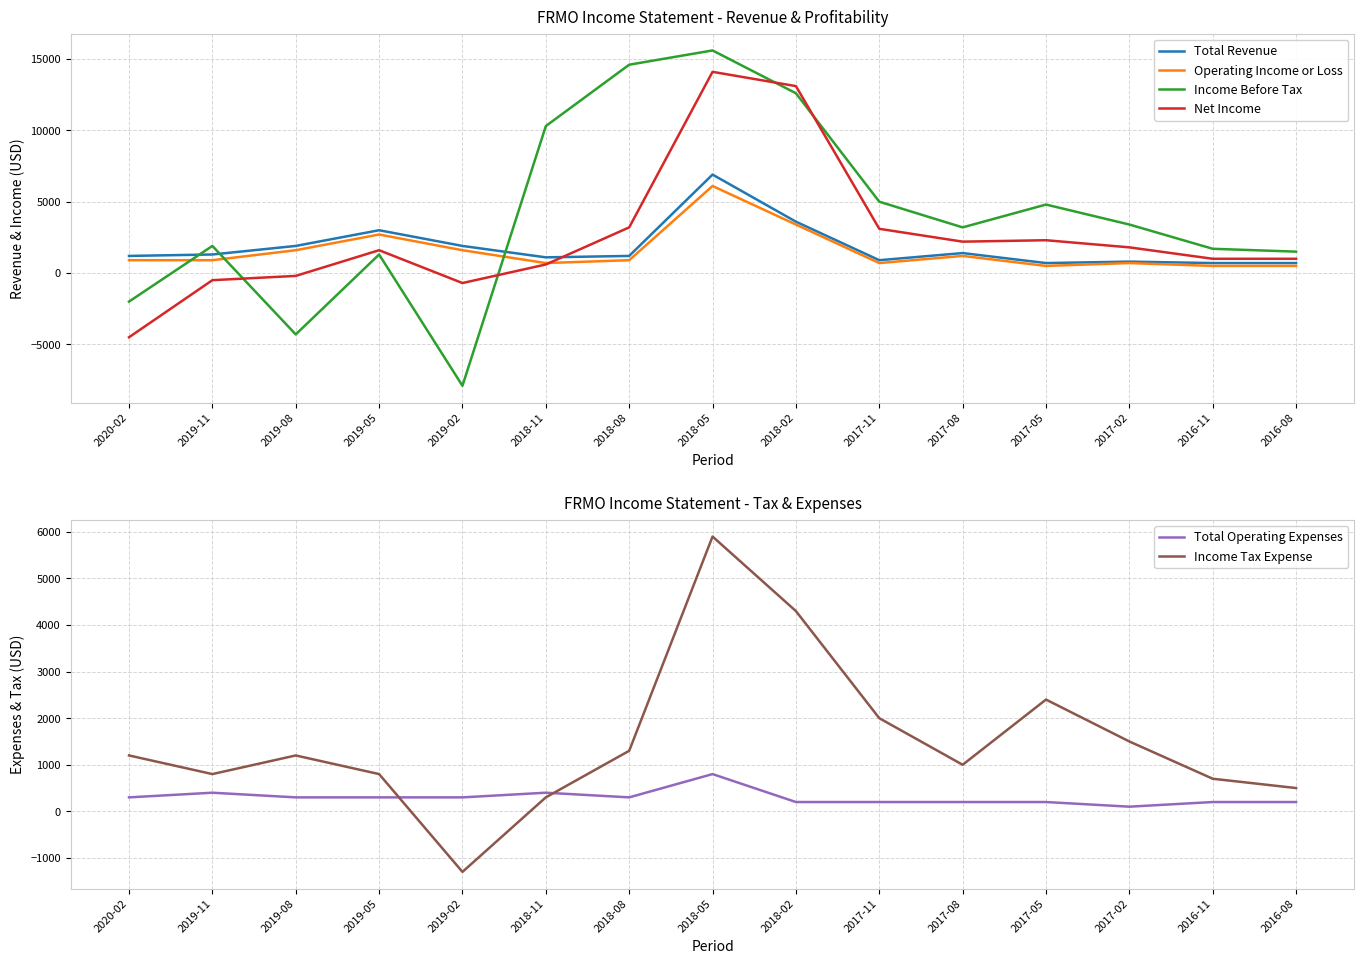

Which category has the lowest value across all series?

2019-02